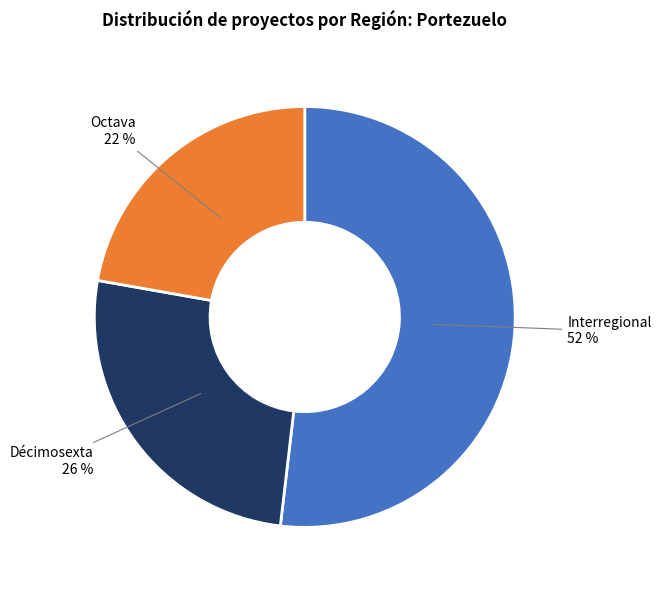

Between Interregional and Octava, which is larger?

Interregional